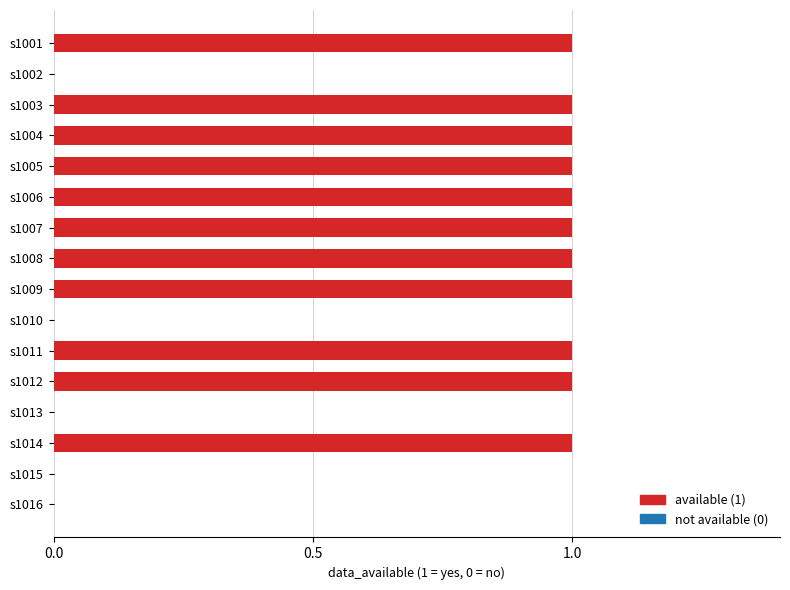

What is the average value?

1